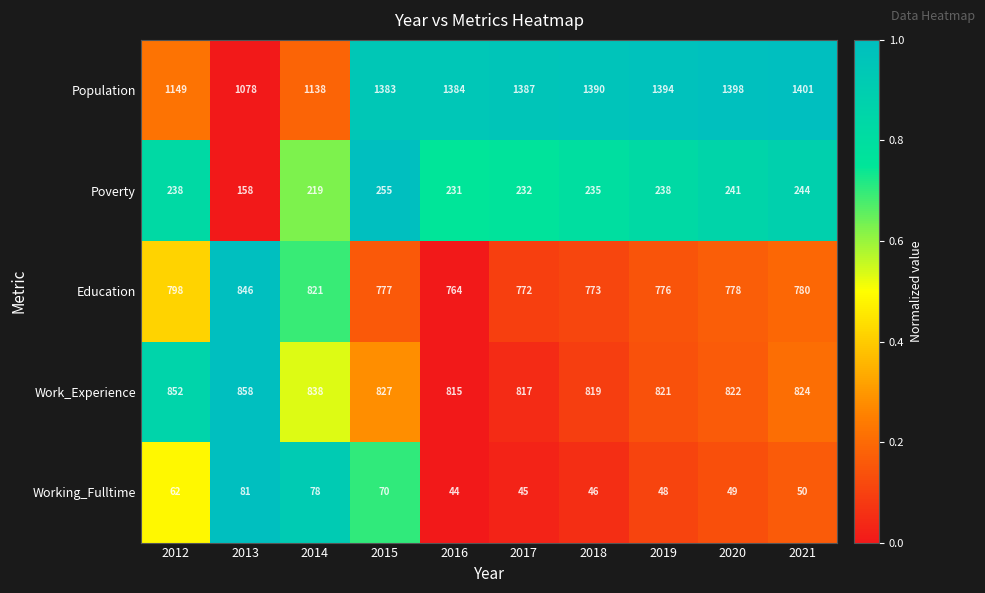

What is the difference between the highest and lowest values at 2020?

1349